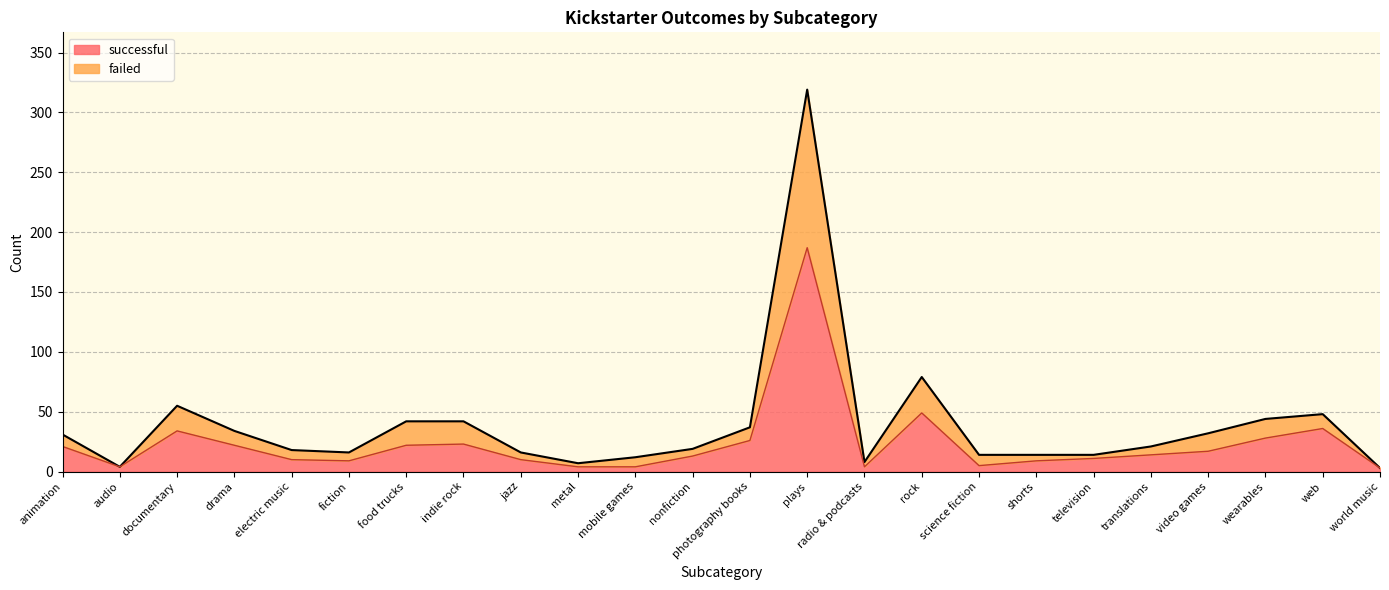

What is the maximum value for successful?

187